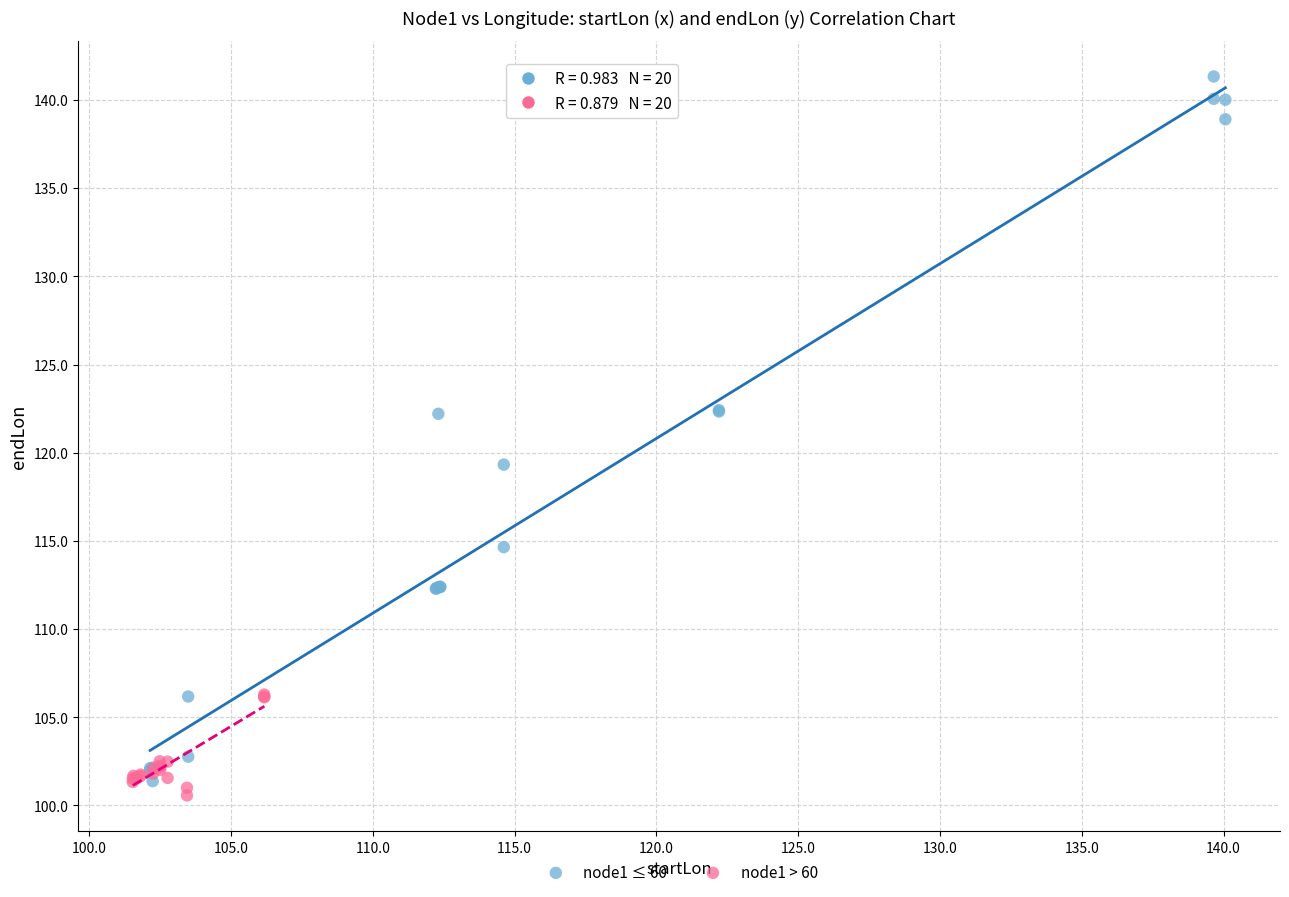

Which series contains the highest Y value?

node1 ≤ 60